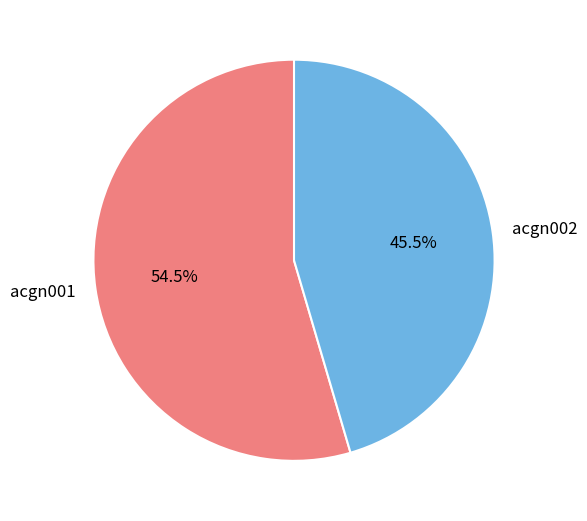

Is there a majority slice in this chart?

Yes